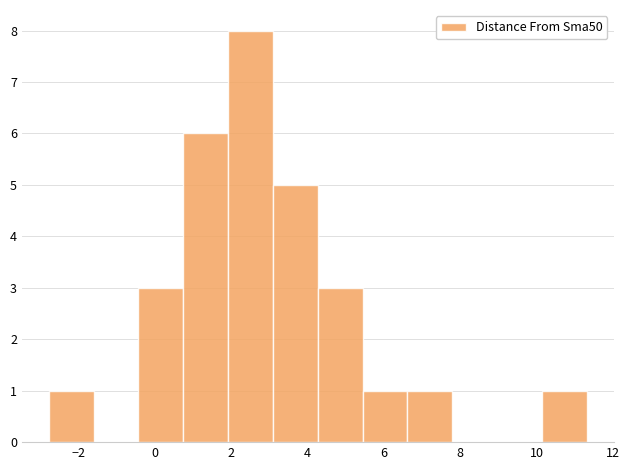

Reading left to right, list every bar in this chart as the range it spans on the x-axis followed by its height. Neither the bar edges nor the heights are printed on the chart, so give them approximately, as read against the axes.

-2.8 to -1.6: 1
-1.6 to -0.4: 0
-0.4 to 0.8: 3
0.8 to 2.0: 6
2.0 to 3.0: 8
3.0 to 4.2: 5
4.2 to 5.4: 3
5.4 to 6.6: 1
6.6 to 7.8: 1
7.8 to 9.0: 0
9.0 to 10.2: 0
10.2 to 11.4: 1